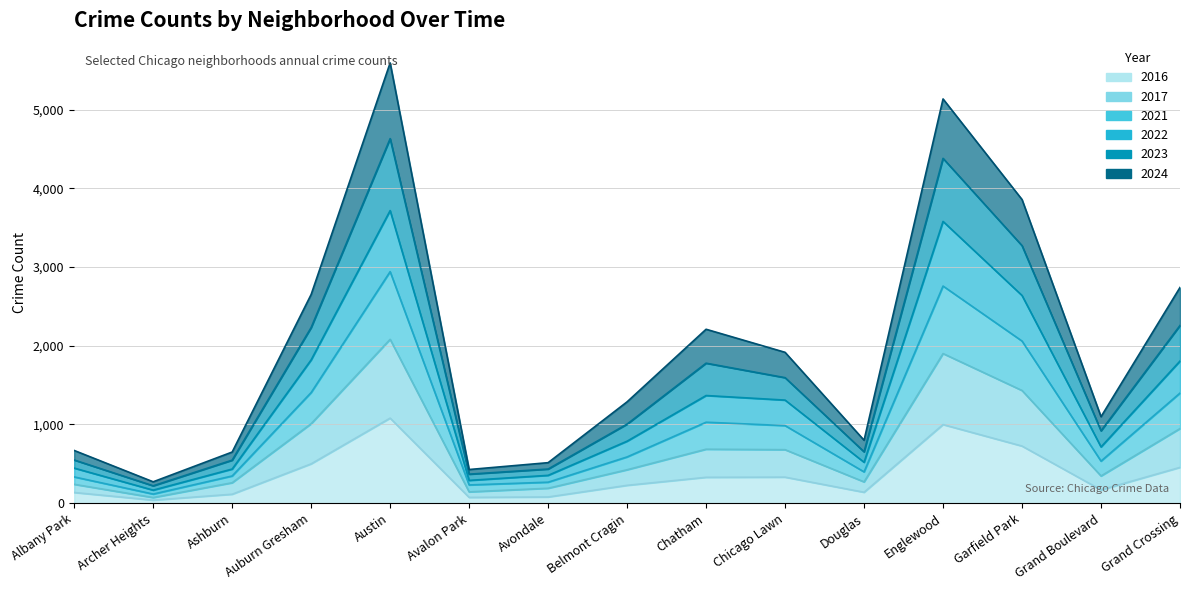

Reading right to left, extract all data points from this chart.

2024: 2741	1099	3858	5136	800	1917	2210	1288	515	428	5594	2652	650	272	670
2022: 1806	715	2639	3580	520	1310	1368	788	354	290	3718	1821	434	166	446
2016: 455	169	726	999	139	331	329	227	79	74	1081	500	114	39	136
2017: 948	346	1432	1901	271	680	686	425	190	144	2082	1010	260	72	240
2023: 2258	920	3272	4381	653	1595	1779	1005	434	369	4632	2232	547	221	549
2021: 1399	535	2060	2759	398	986	1029	588	267	232	2942	1406	346	116	334